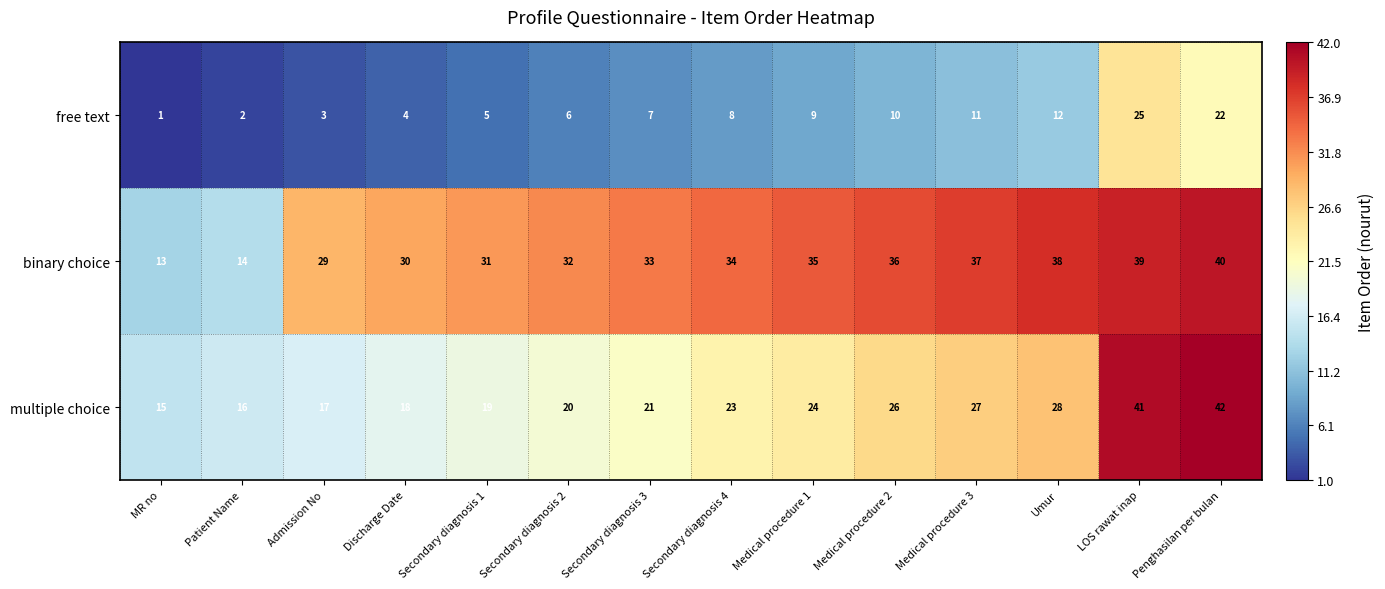

At which label is multiple choice closest to 28?

Umur